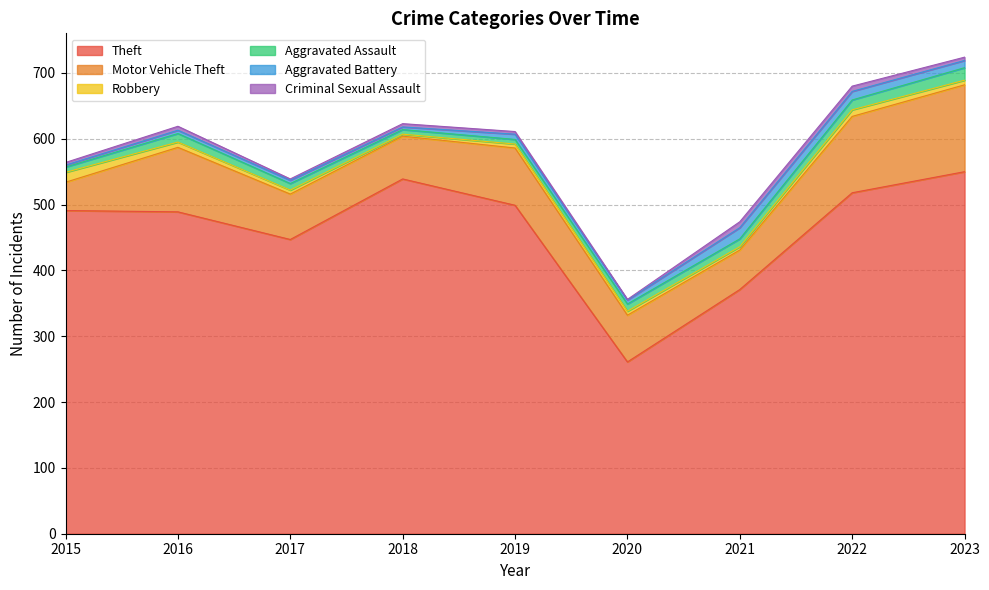

At which label is Motor Vehicle Theft closest to 87?

2019